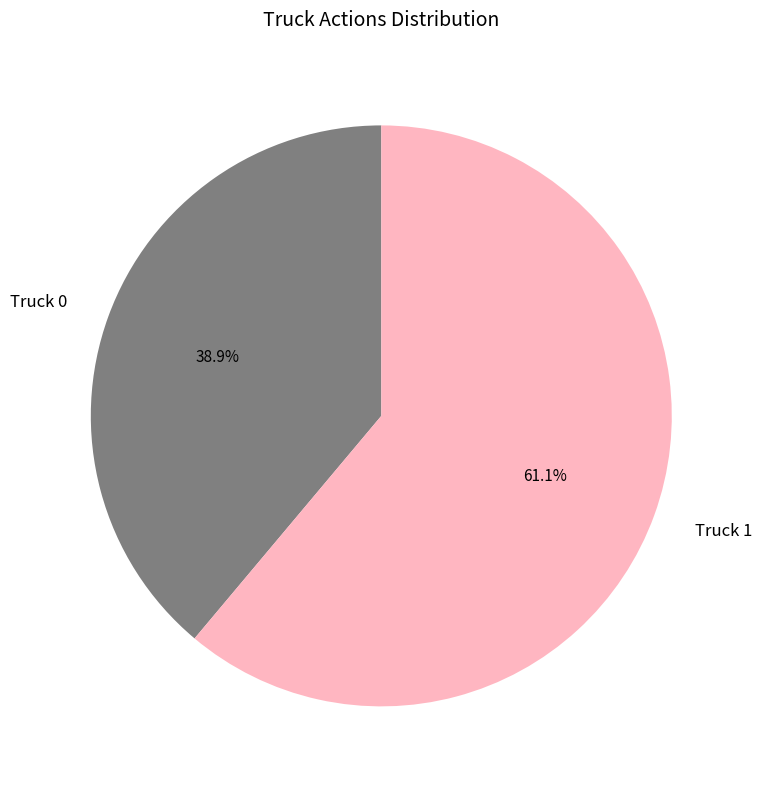

What is the largest slice in the pie chart?

Truck 1